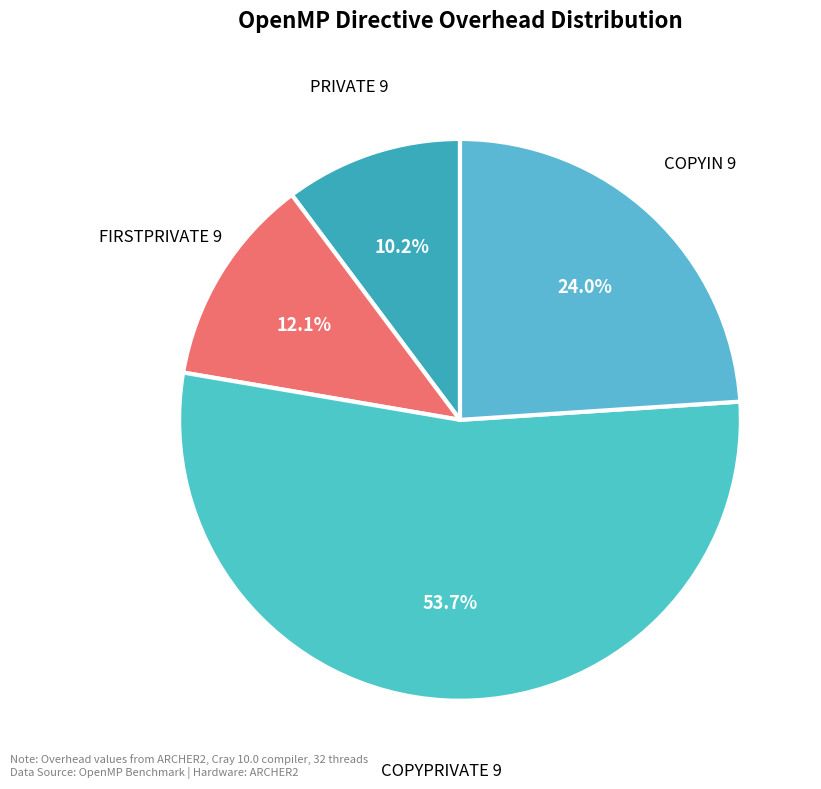

Which category has the smallest portion of the pie?

PRIVATE 9